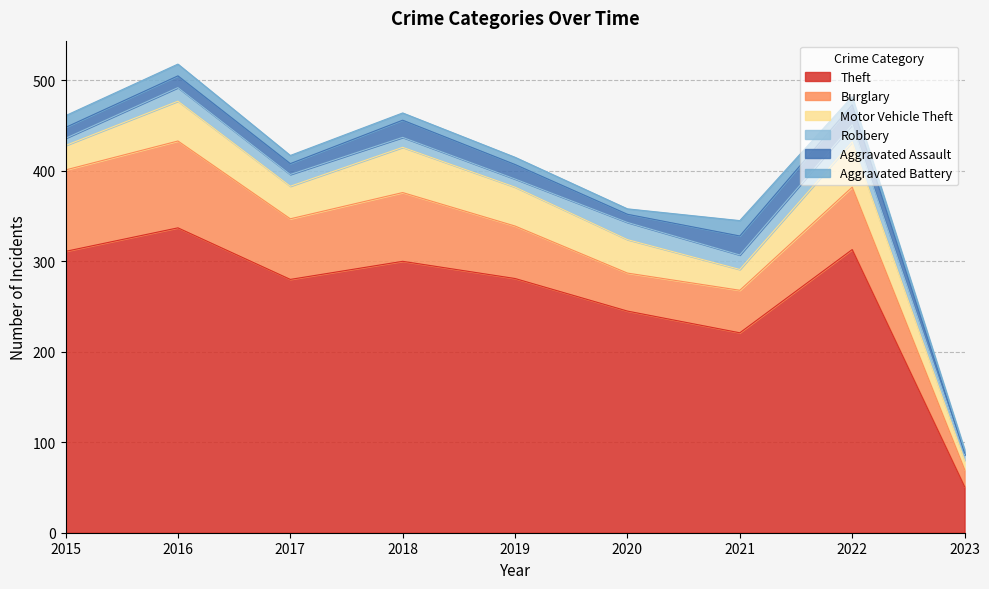

Count the number of data series in this chart.

6